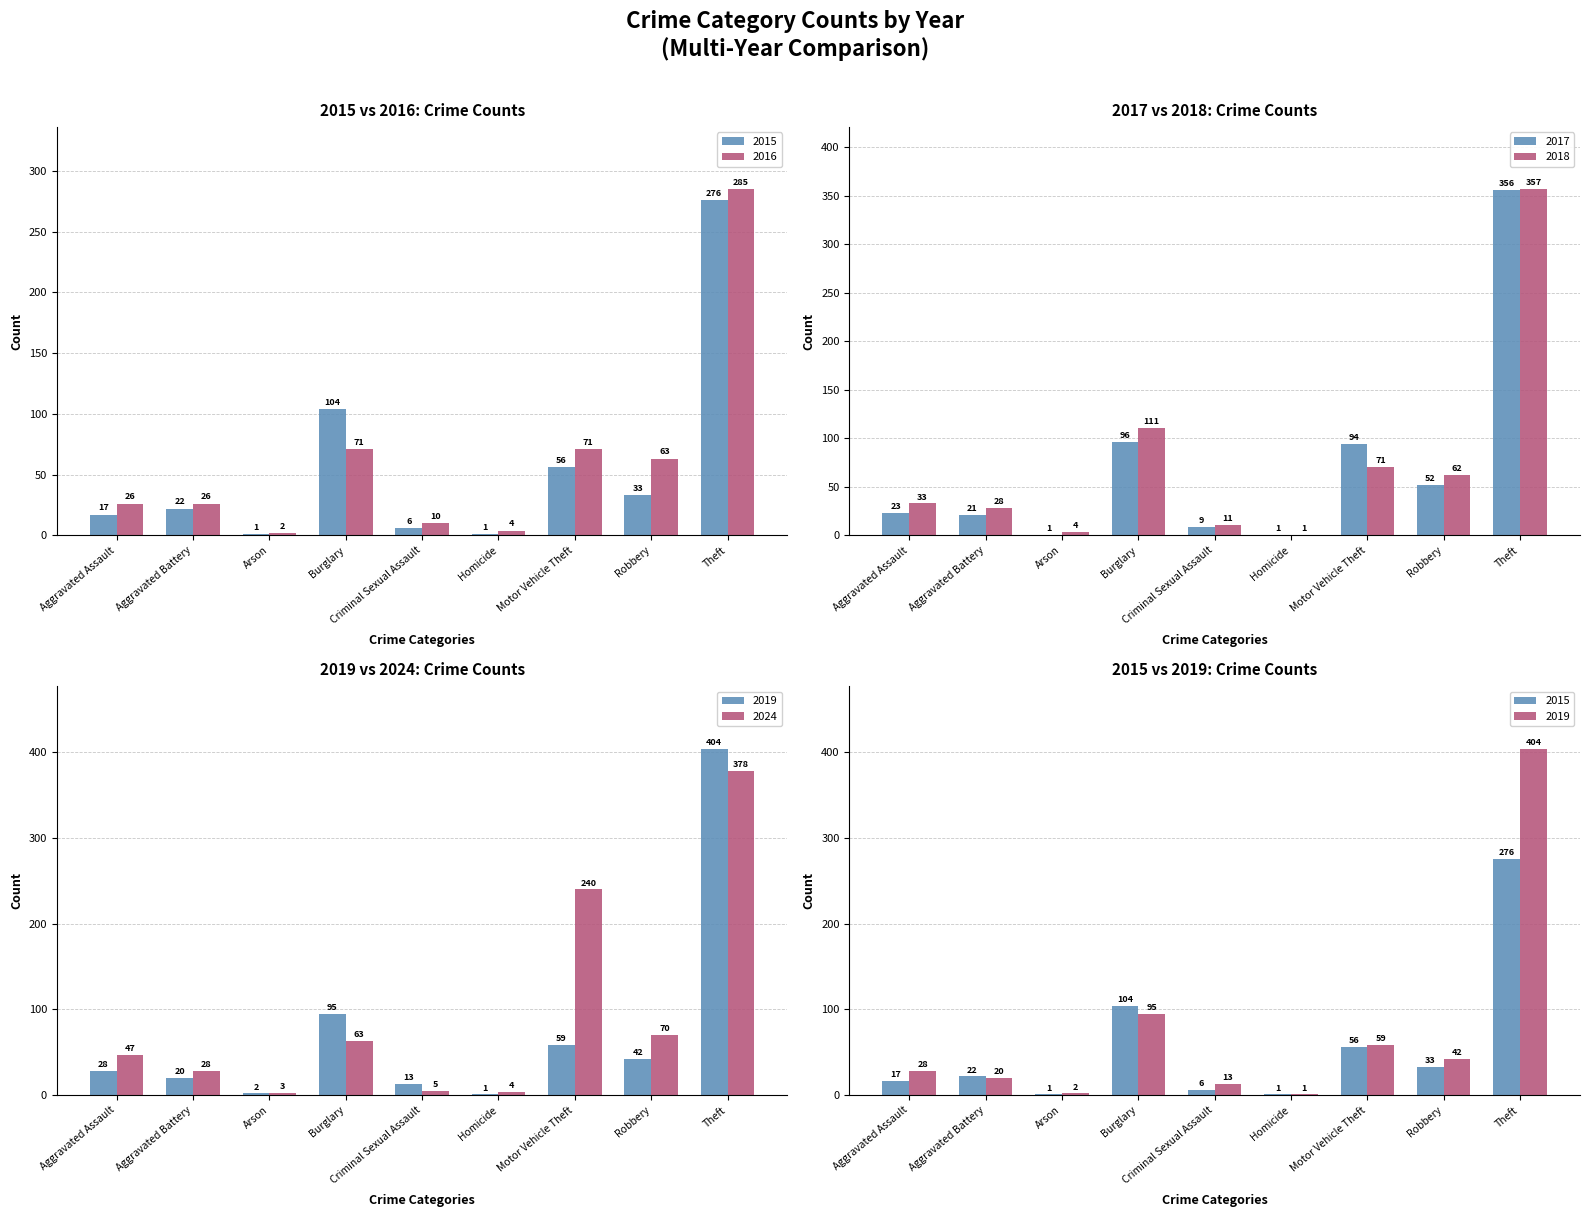

What is the value of the 2017 bar at the 4th from the left?

96